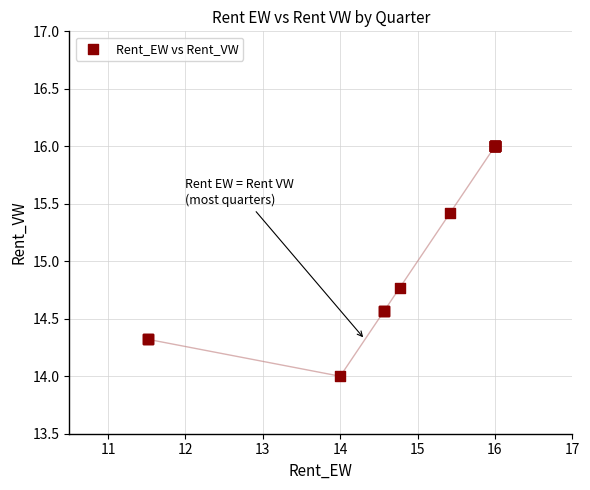

What Y value in the scatter plot is closest to 15?

14.8